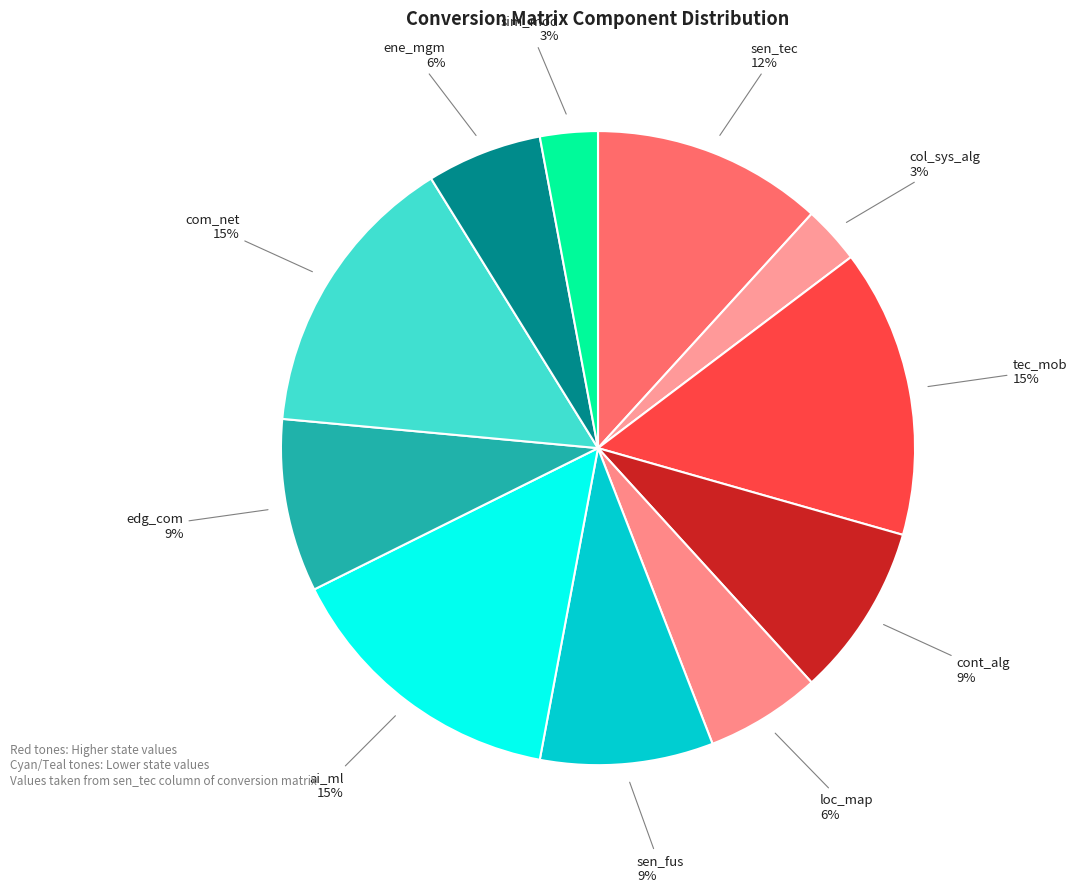

To the nearest percent, what portion does loc_map represent?

6%